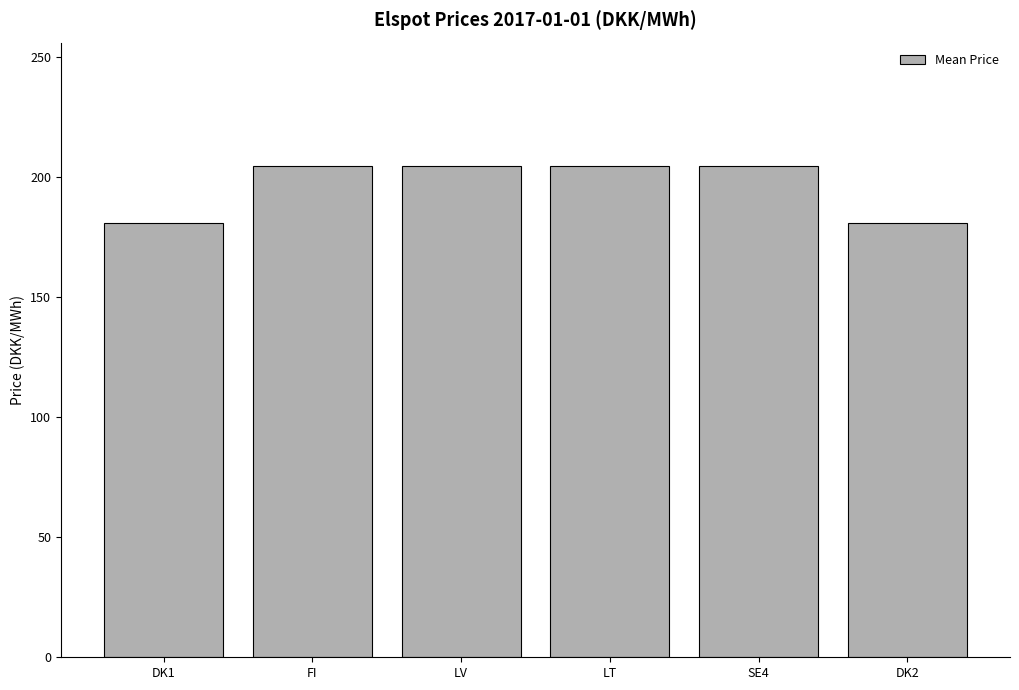

The chart shows a value of 117.3 at FI. True or false?

False